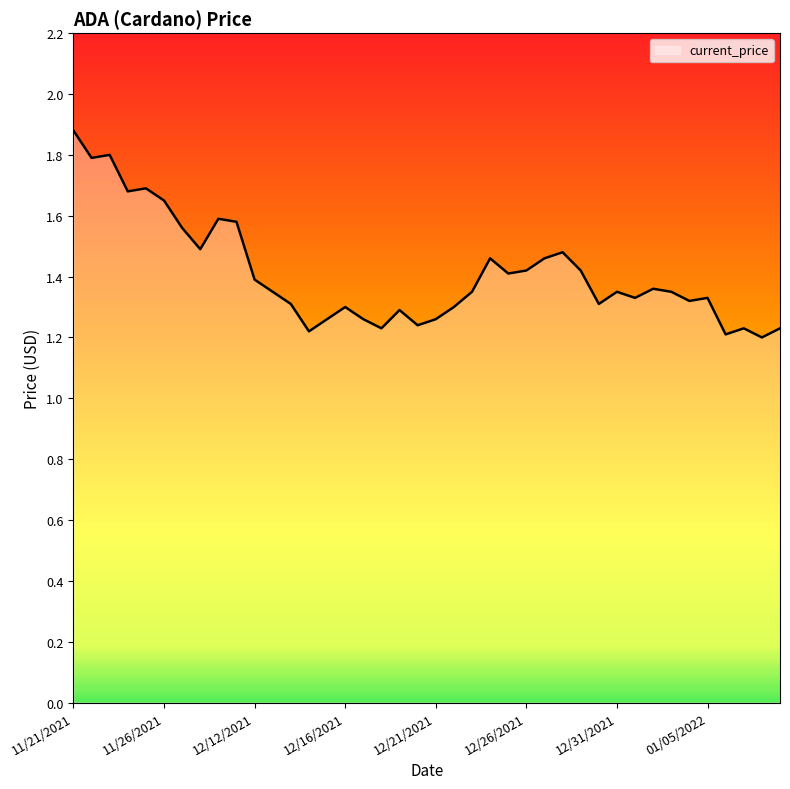

What is the greatest value displayed?

1.9